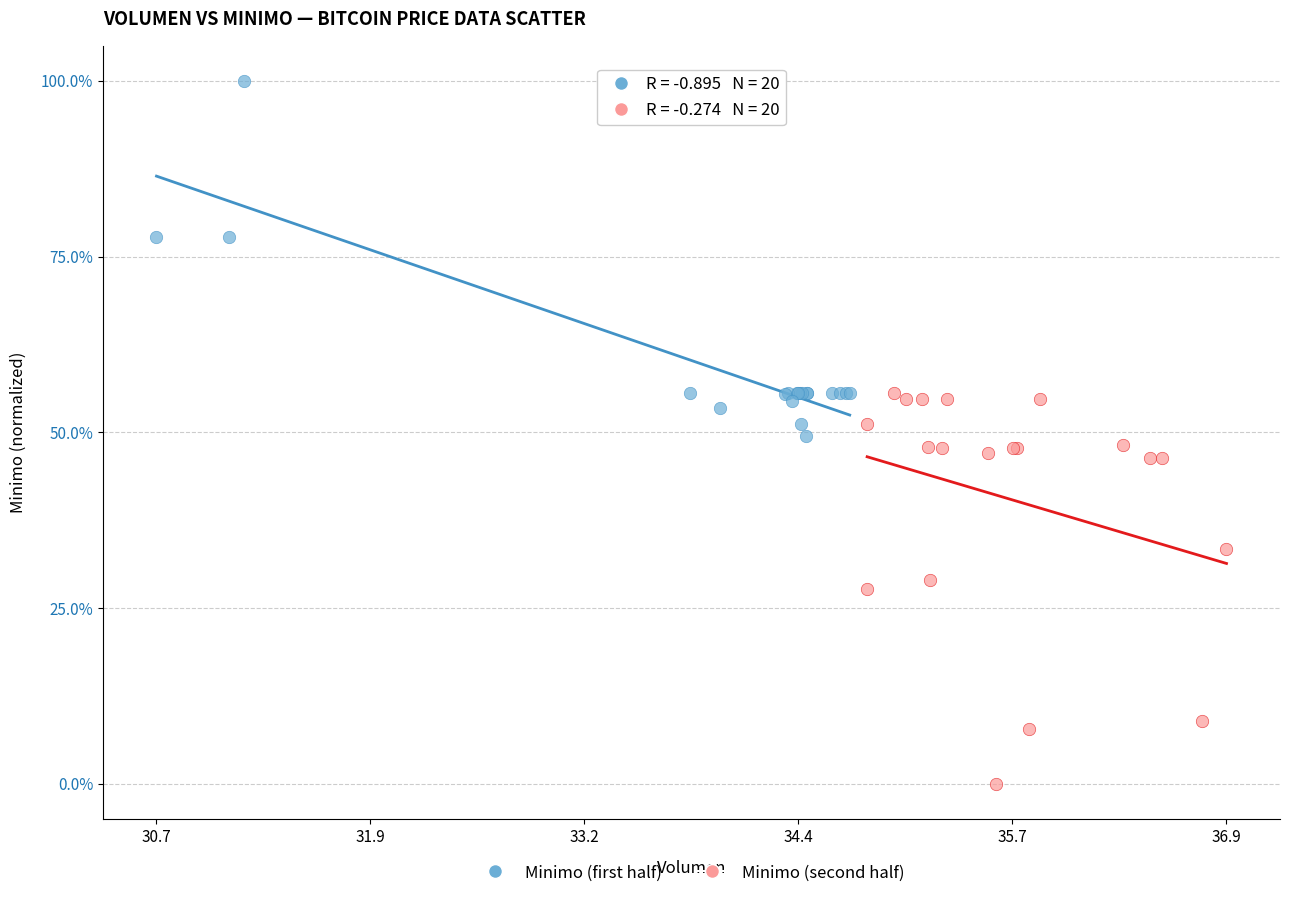

What are all the series names shown in the legend?

Minimo (first half), Minimo (second half)